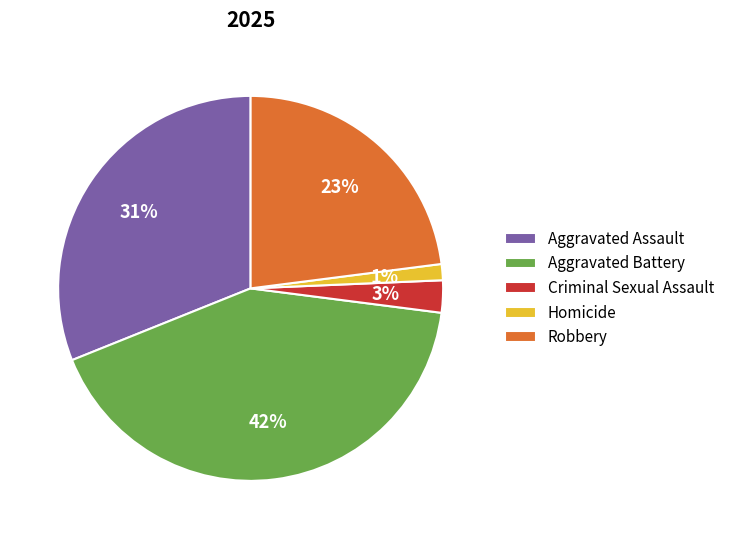

Count the number of slices in the pie.

5